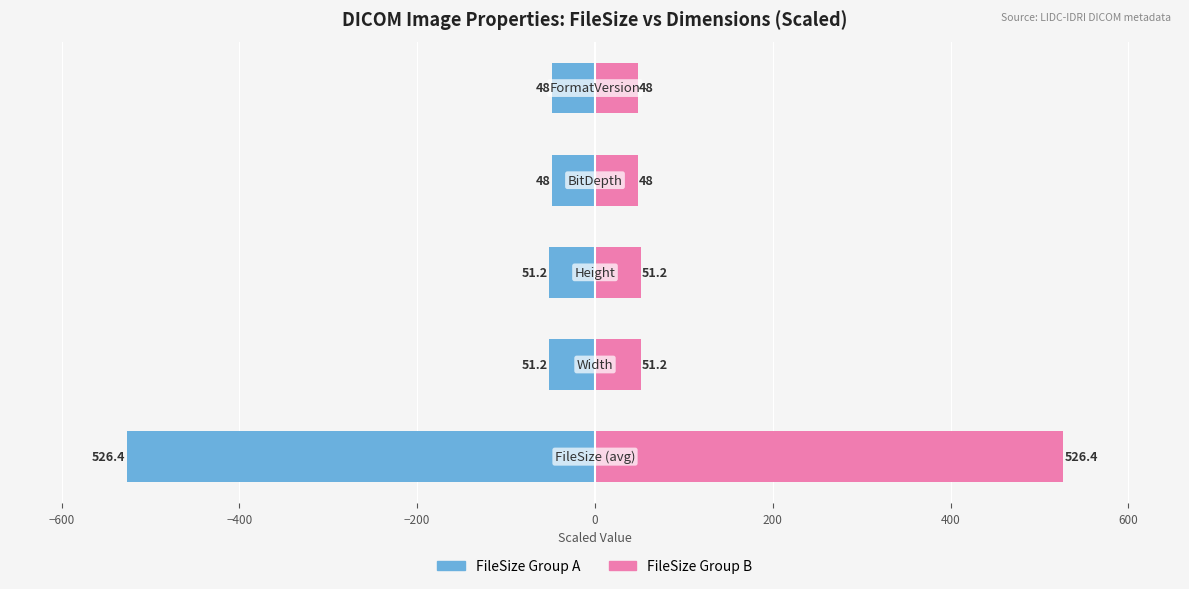

How many bars are there in total?

10